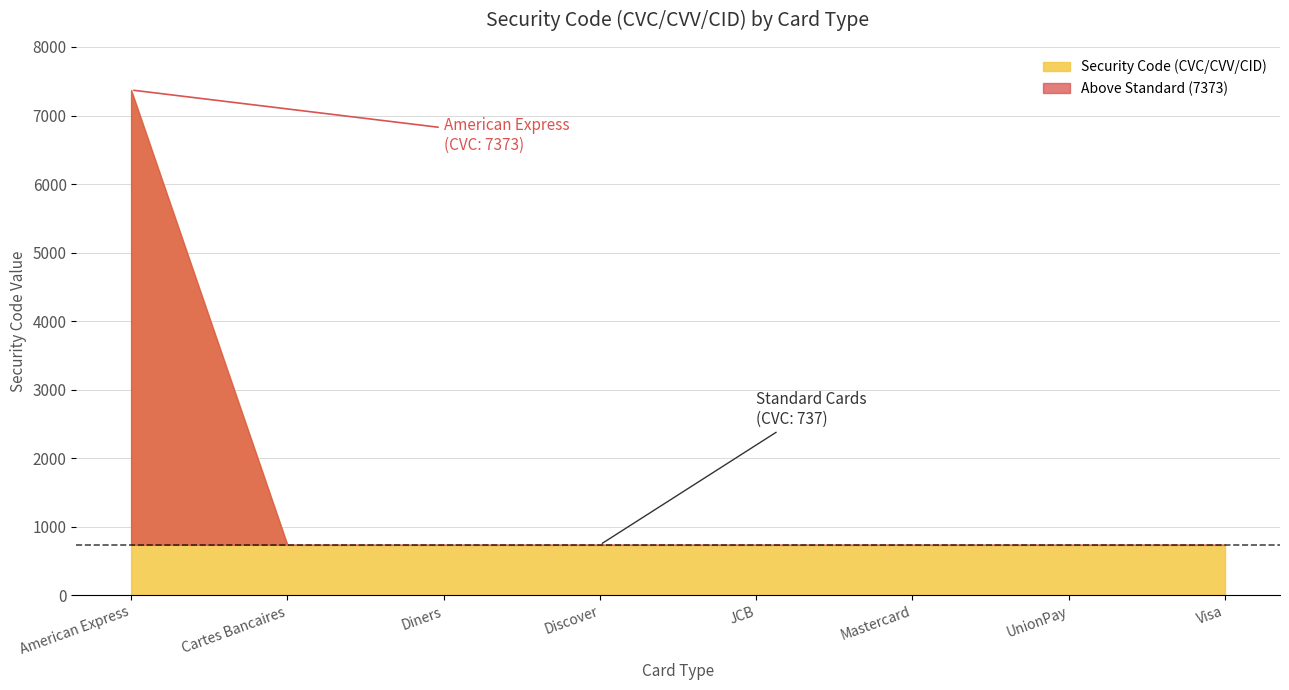

Rank the categories by value from highest to lowest.

American Express, Cartes Bancaires, Diners, Discover, JCB, Mastercard, UnionPay, Visa